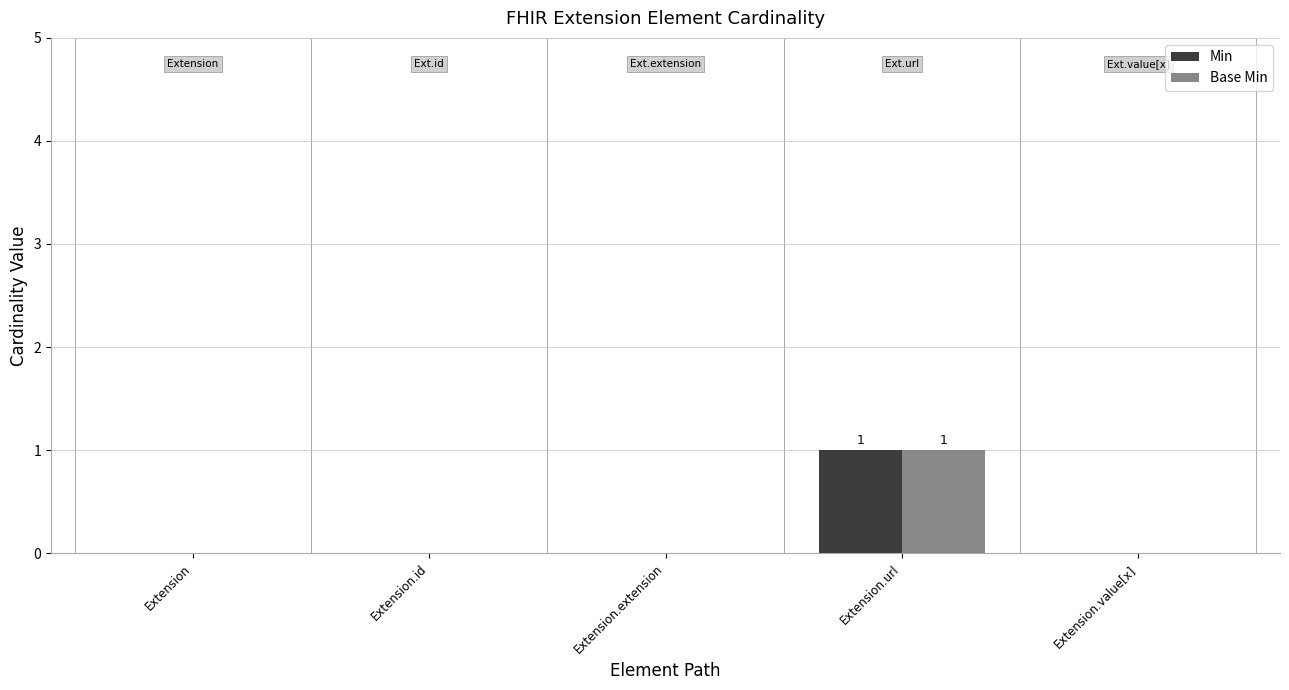

What is the highest value of the Min series?

1